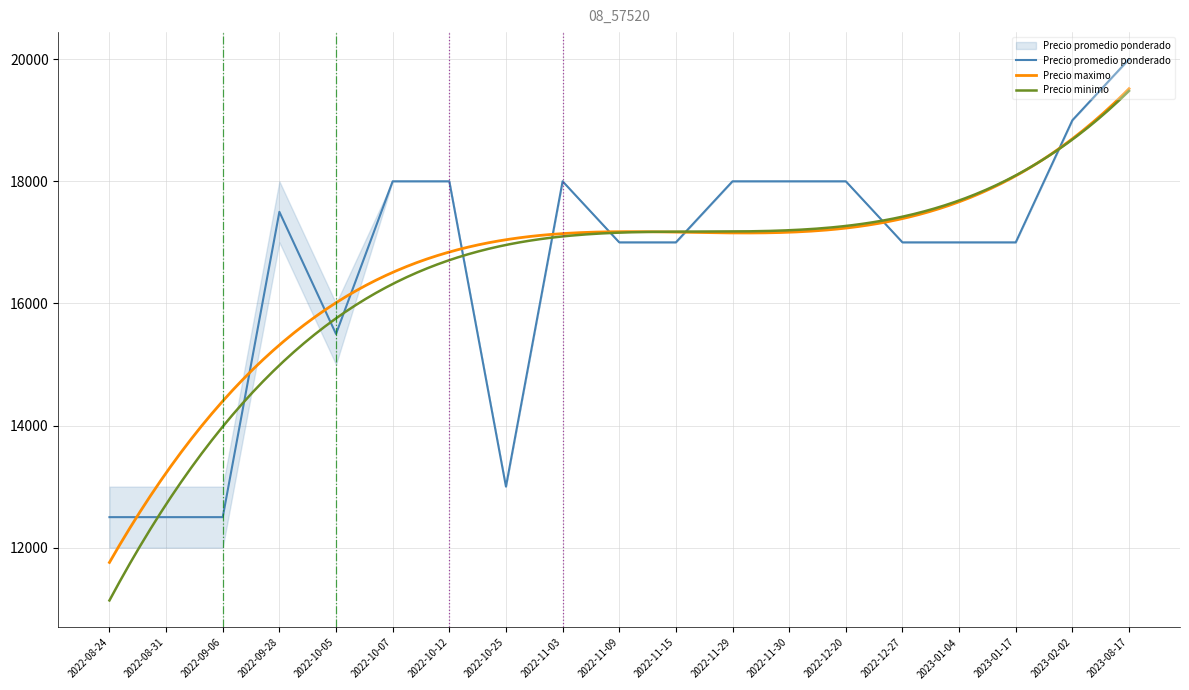

Count the number of data series in this chart.

4